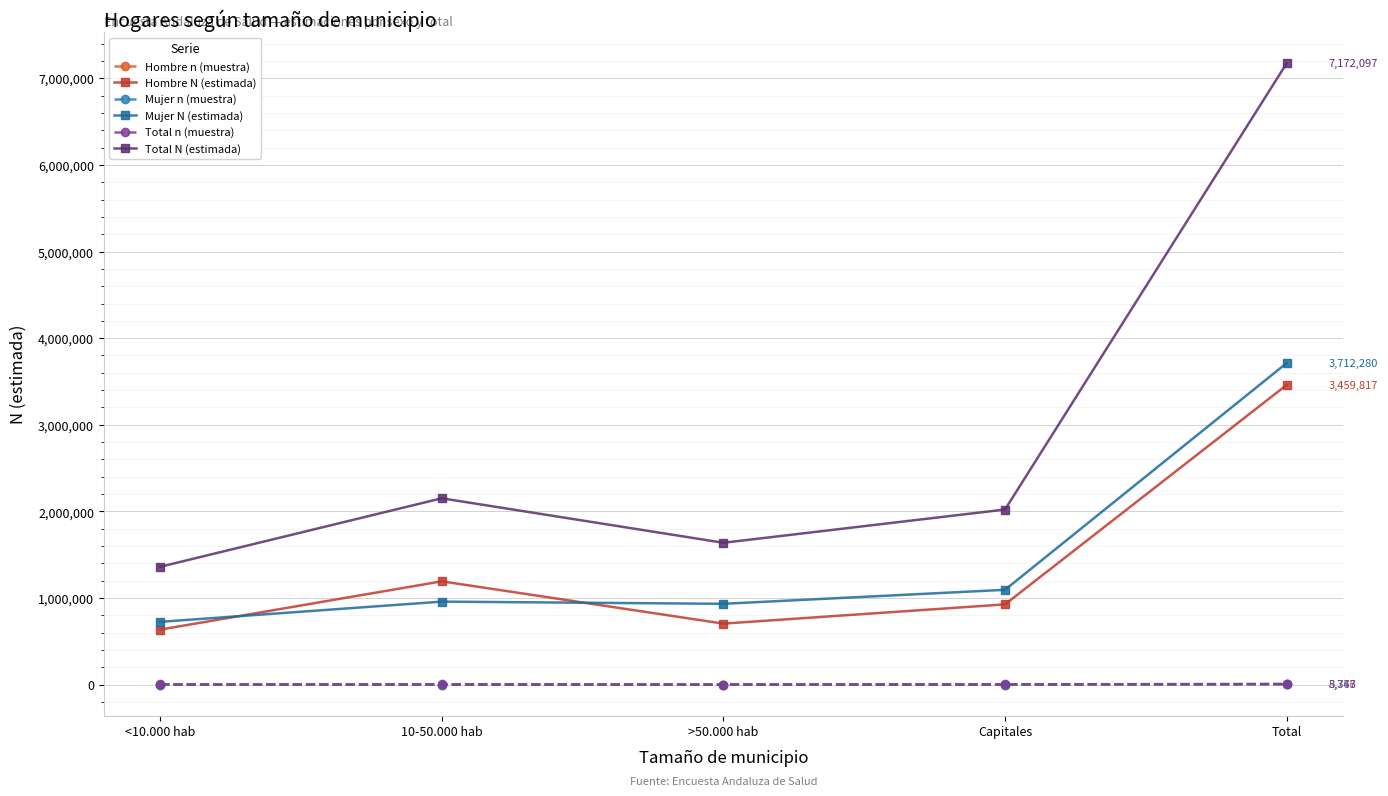

How many intersections are there between Hombre N (estimada) and Mujer N (estimada)?

2